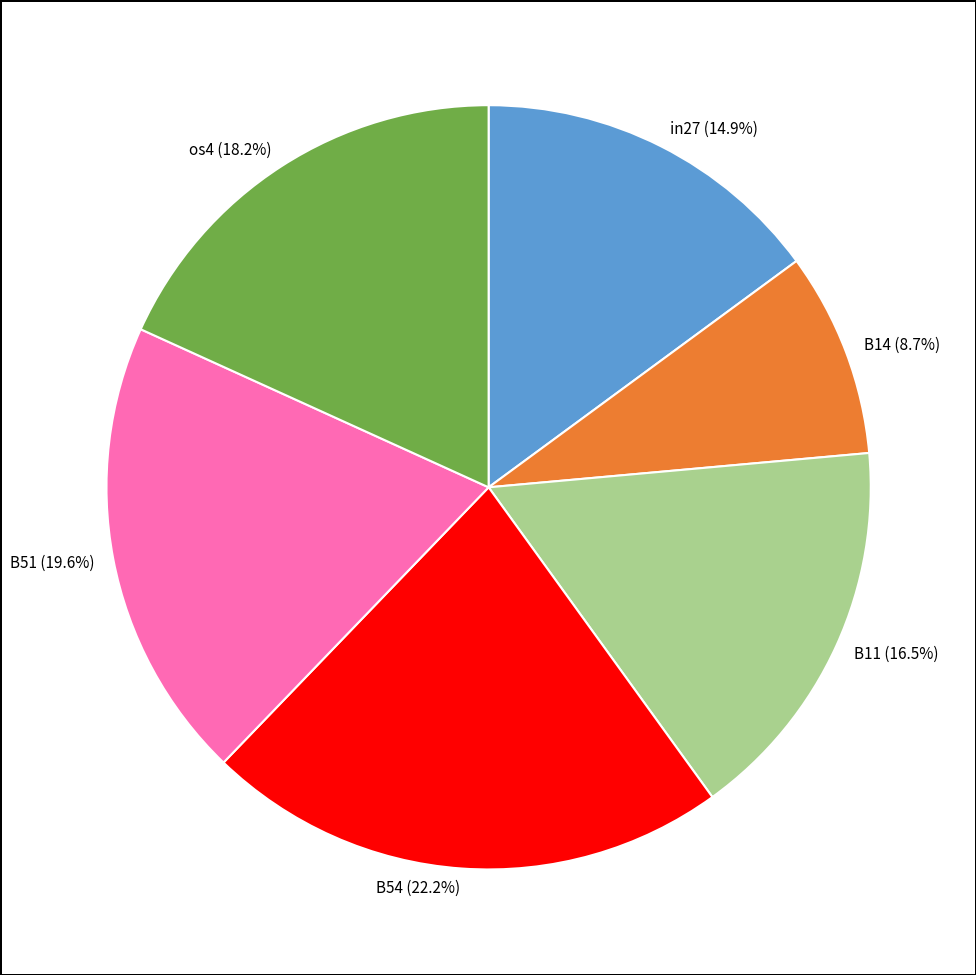

The B14 slice represents 1% of the pie. True or false?

False